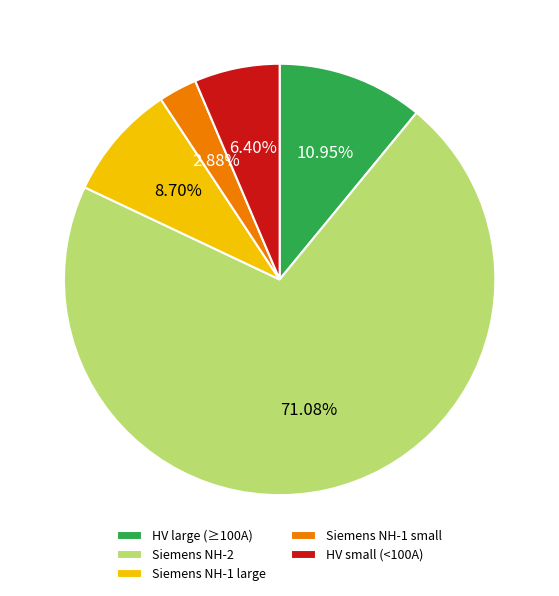

Which slice is the smallest?

Siemens NH-1 small